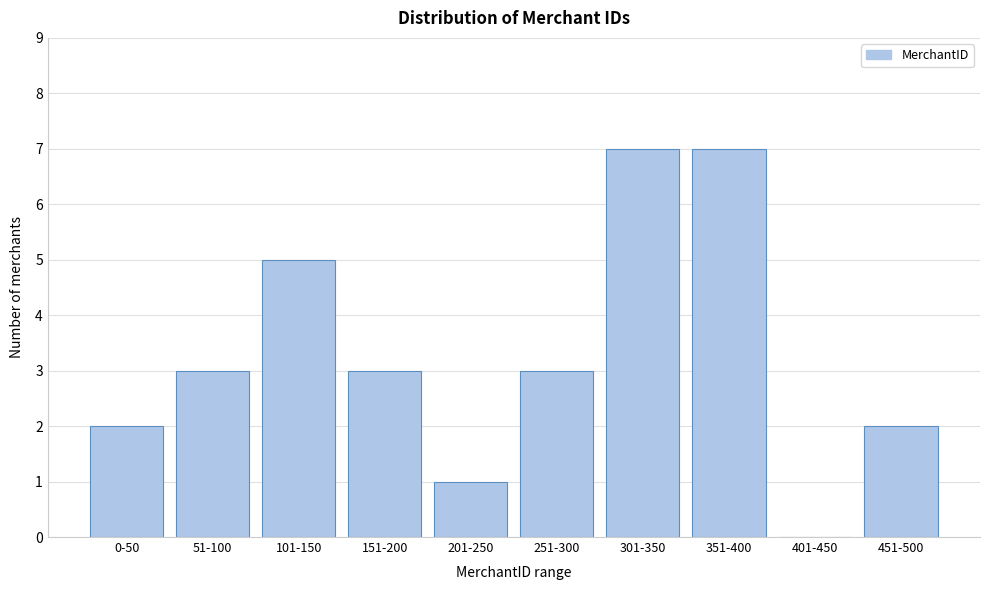

Reading left to right, transcribe all the data shown in this chart.

0-50=2	51-100=3	101-150=5	151-200=3	201-250=1	251-300=3	301-350=7	351-400=7	401-450=0	451-500=2